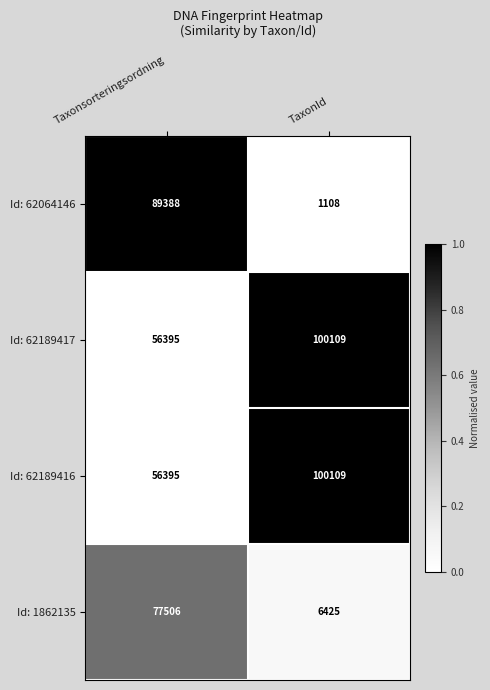

Count the number of data series in this chart.

4